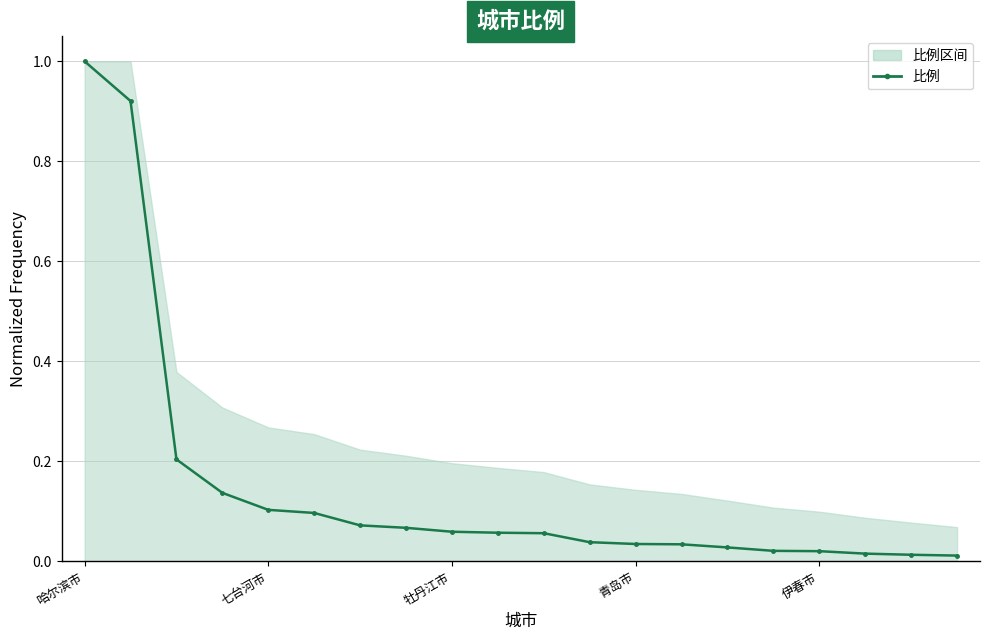

Which label corresponds to the largest value in the chart?

哈尔滨市